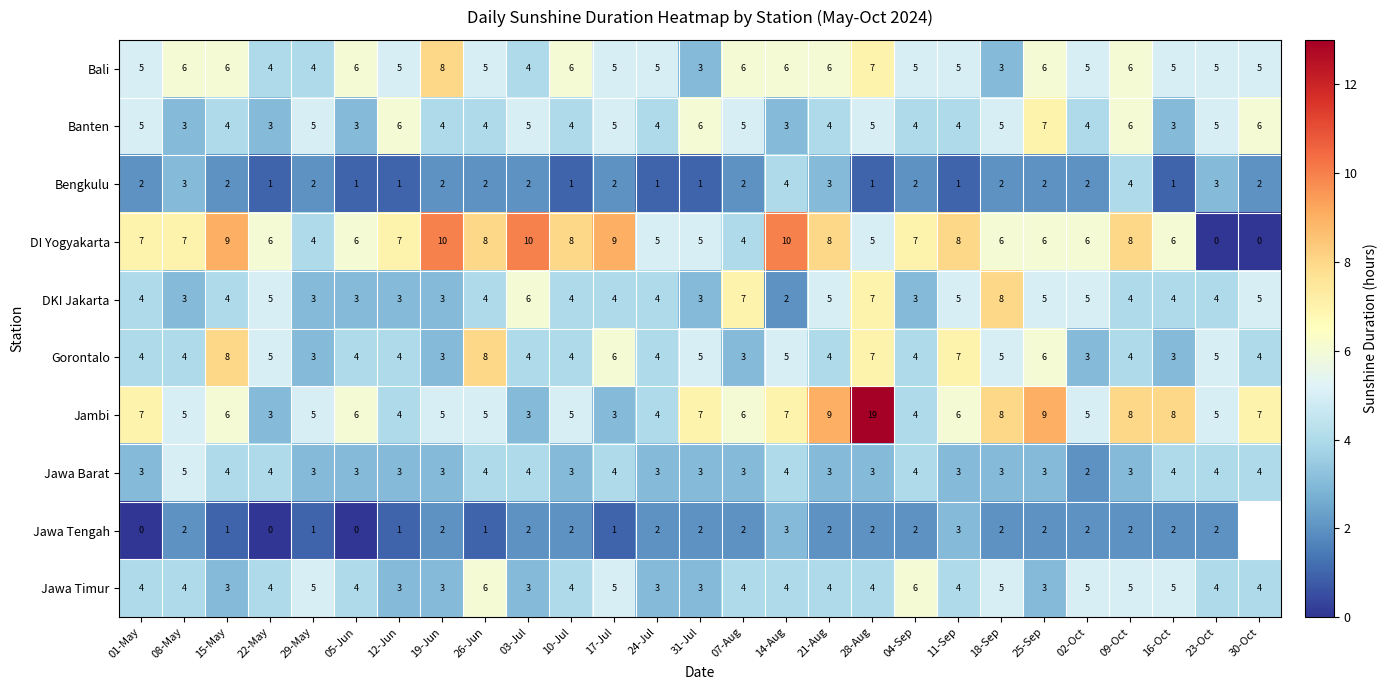

How many distinct data groups are displayed?

10